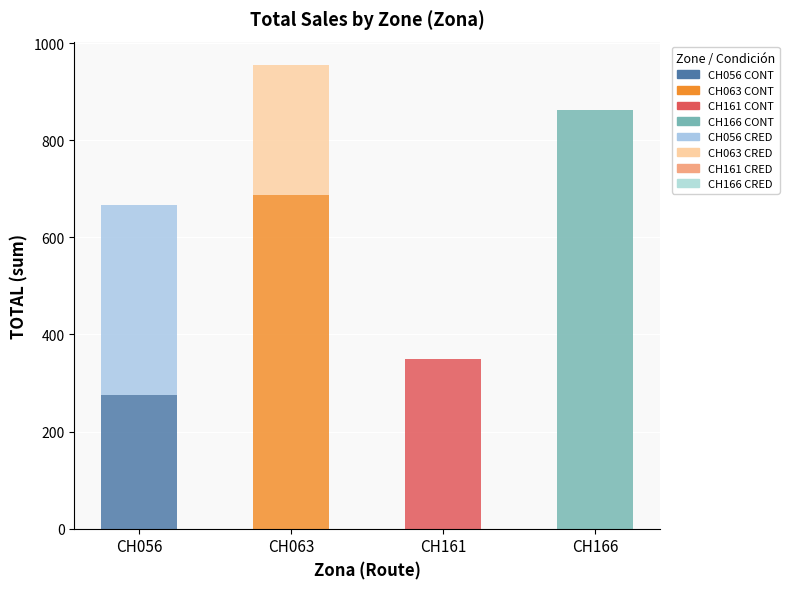

Reading right to left, list the values for the CONT series.

CH166=861.7	CH161=349.4	CH063=686.7	CH056=275.0